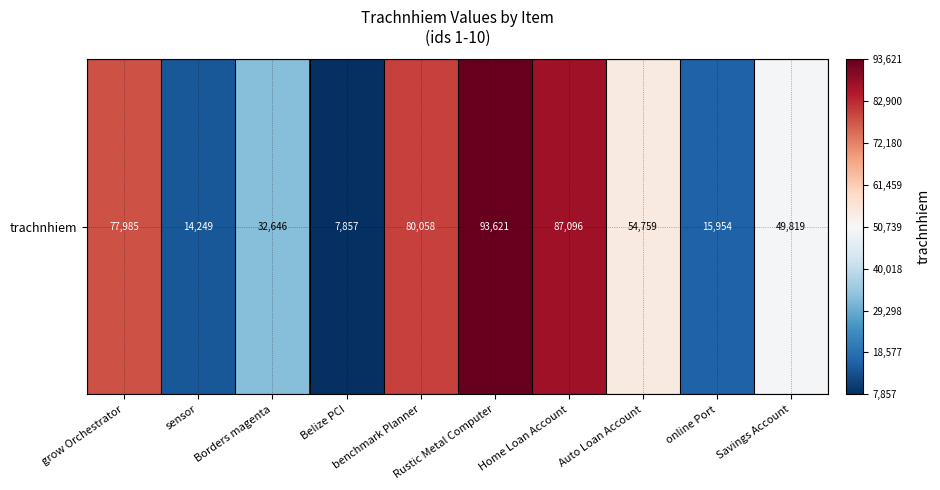

Rank the categories by value from highest to lowest.

Rustic Metal Computer, Home Loan Account, benchmark Planner, grow Orchestrator, Auto Loan Account, Savings Account, Borders magenta, online Port, sensor, Belize PCI